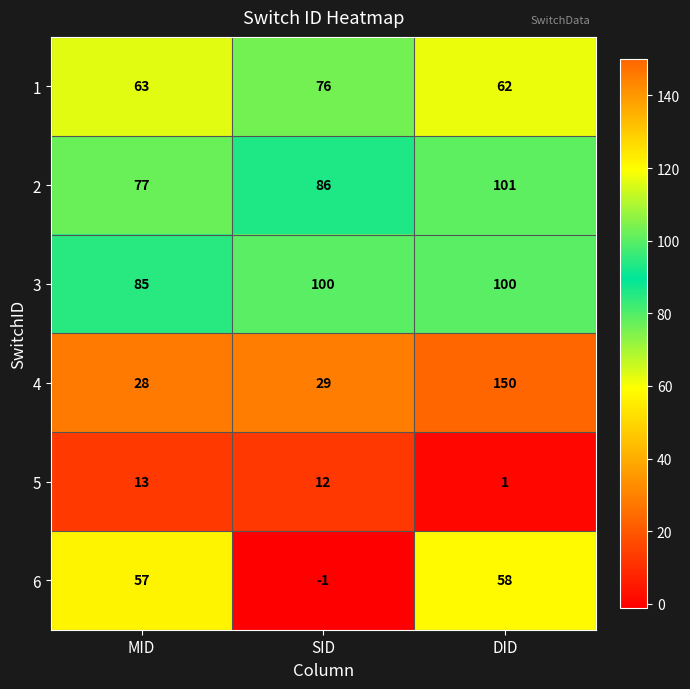

What is the average value of the 3 series?

95